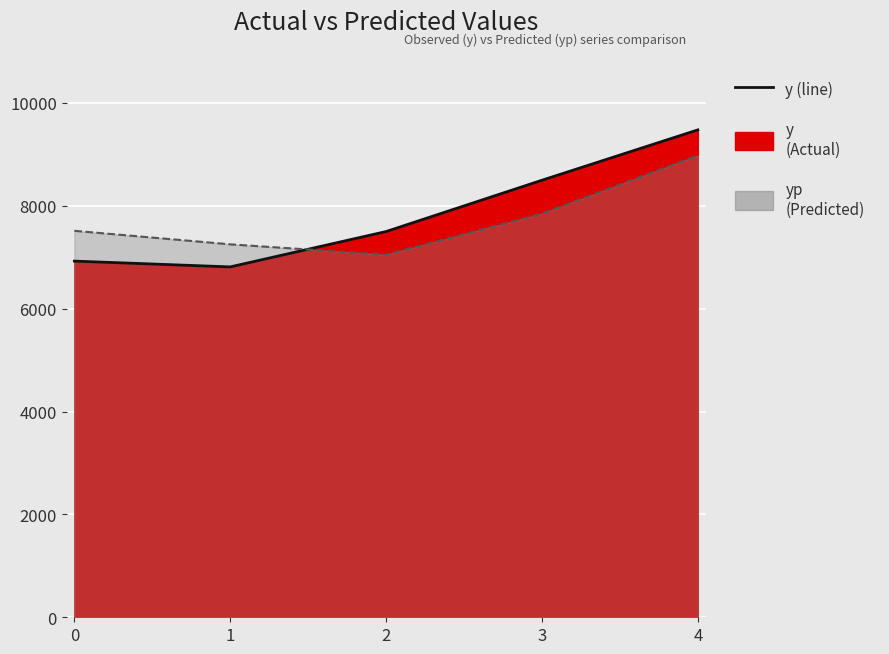

What is the sum of all y (line) values?

39203.2